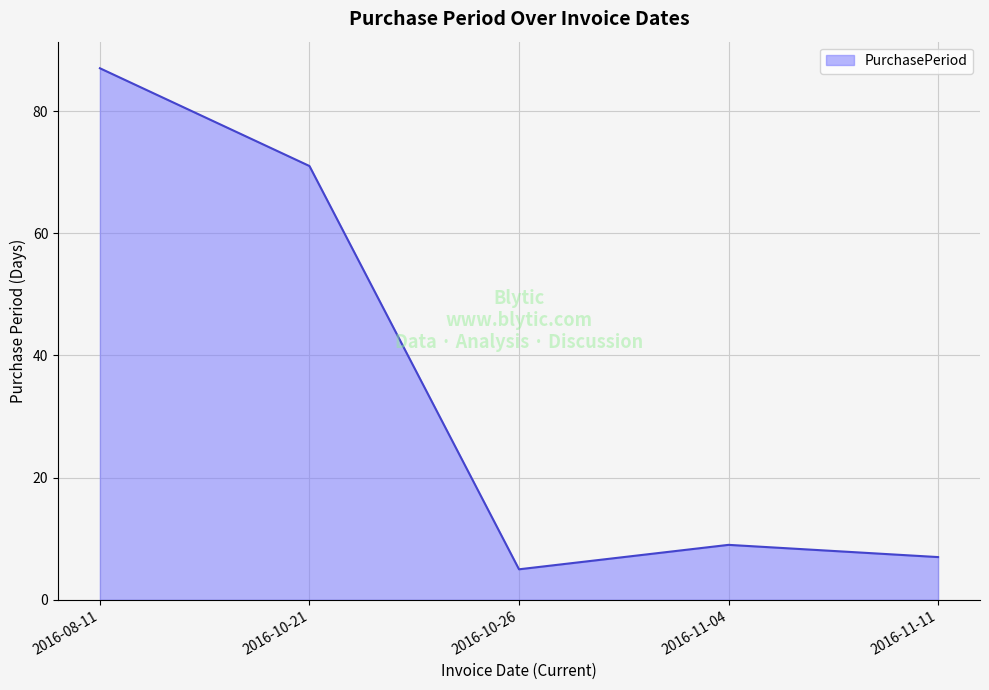

Rank the categories by value from highest to lowest.

2016-08-11, 2016-10-21, 2016-11-04, 2016-11-11, 2016-10-26